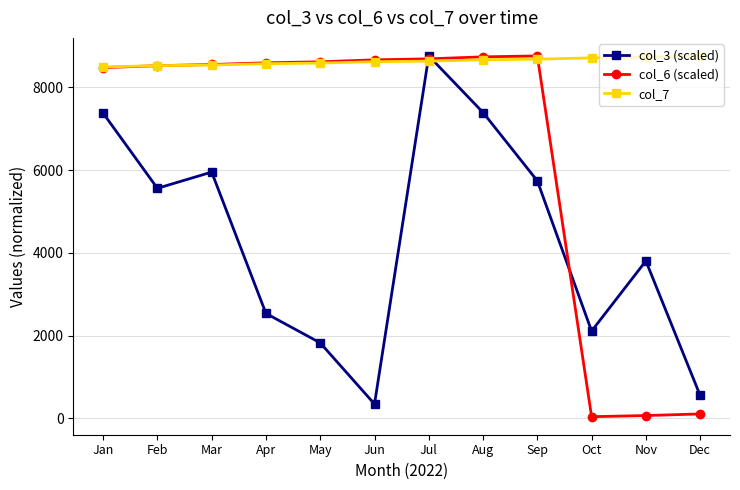

Which category has the highest value in the col_3 (scaled) series?

Jul